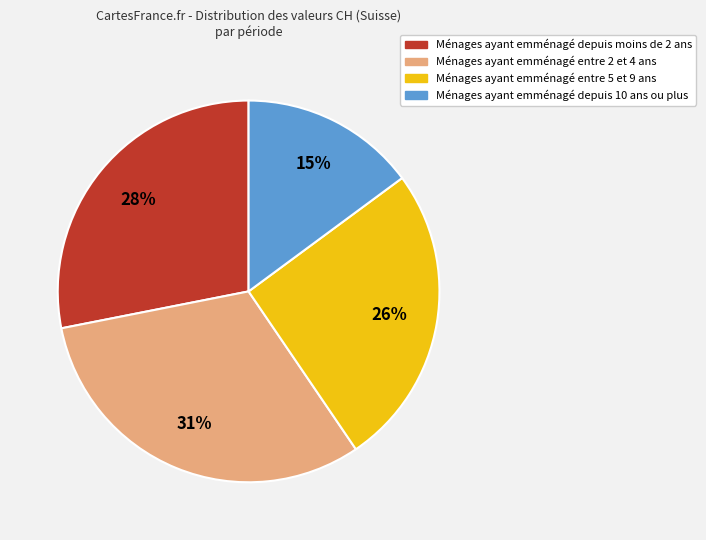

Is there any slice that represents more than half of the pie?

No